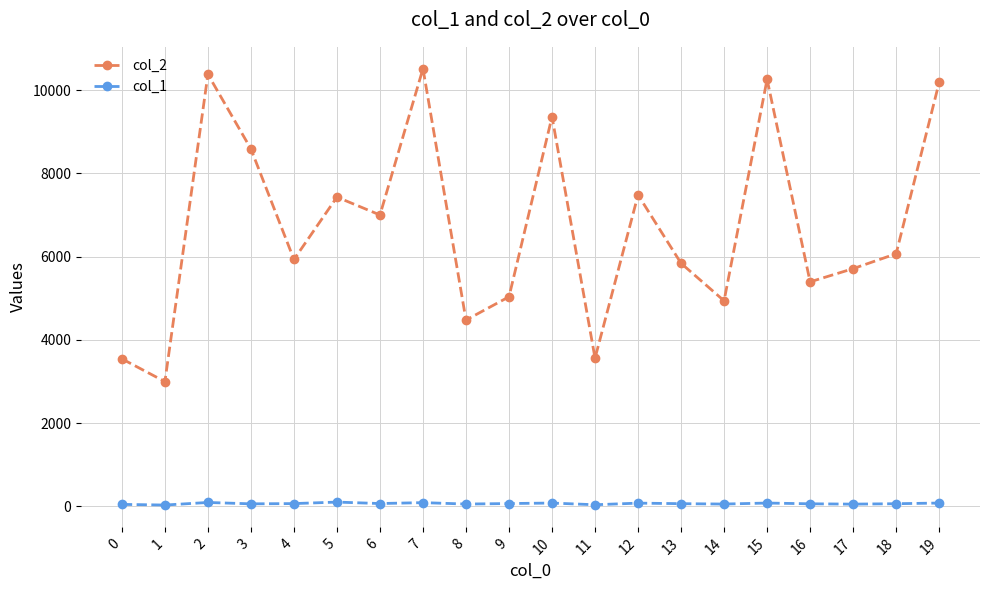

What is the value of the col_1 point at the 20th from the left?

78